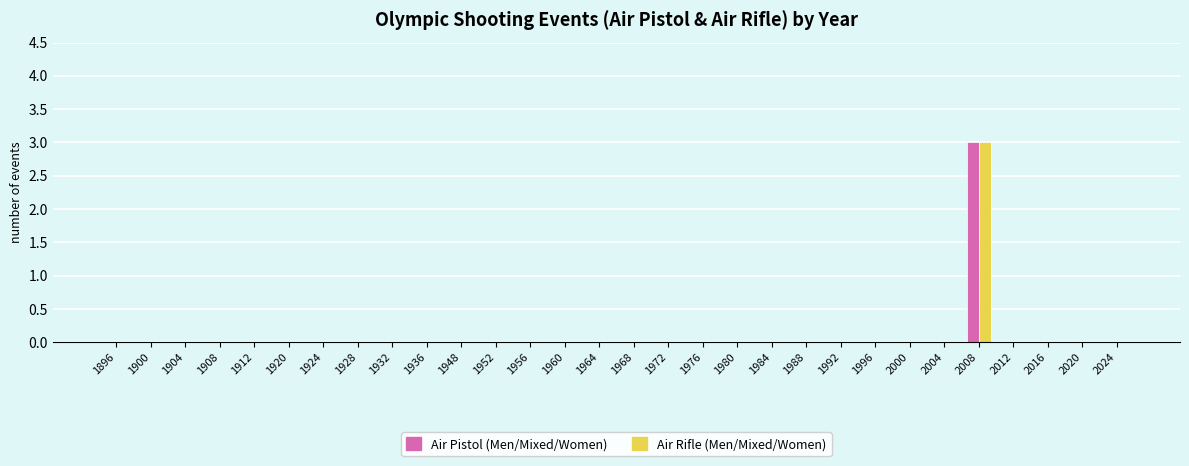

At which category is the sum across all series the highest?

2008